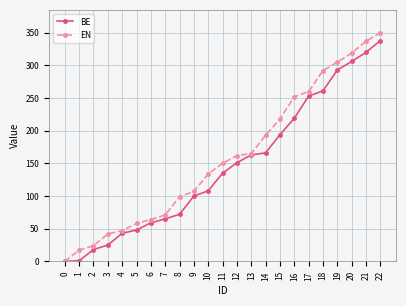

At 17, list the series in order from largest to smallest.

EN, BE